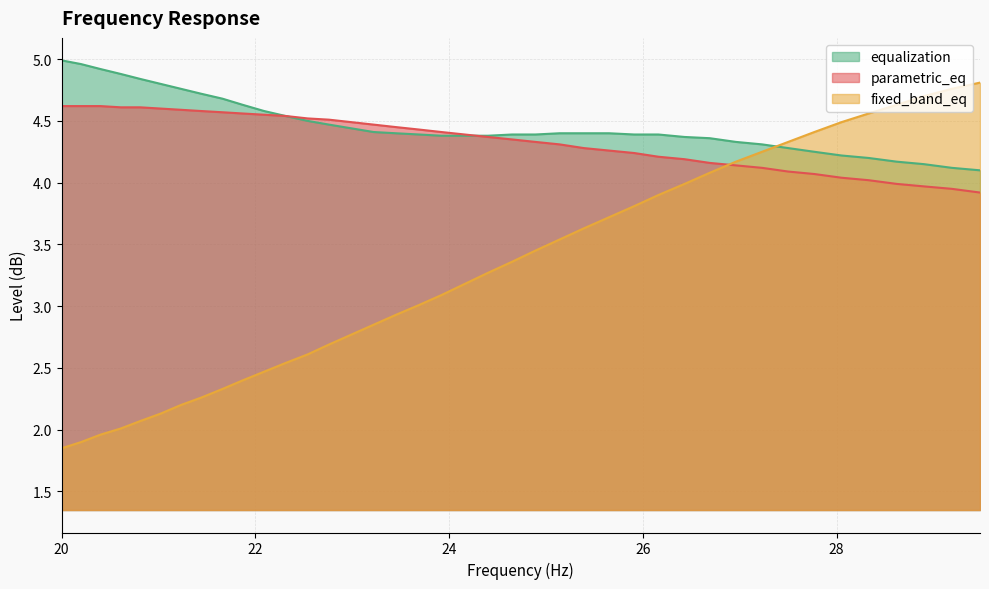

At which category is the sum across all series the highest?

29.19